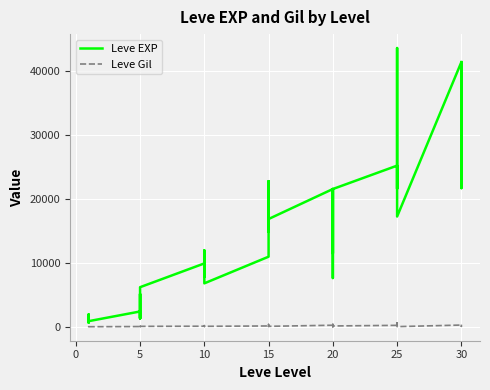

What is the minimum value shown in the chart?

101